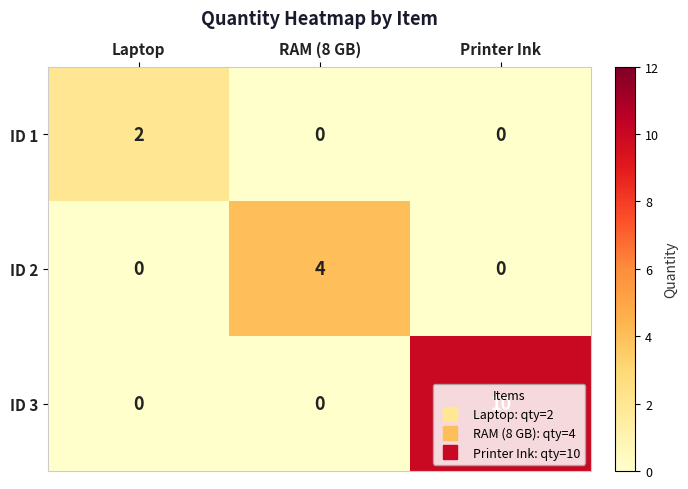

How many values in ID 1 are above zero?

1